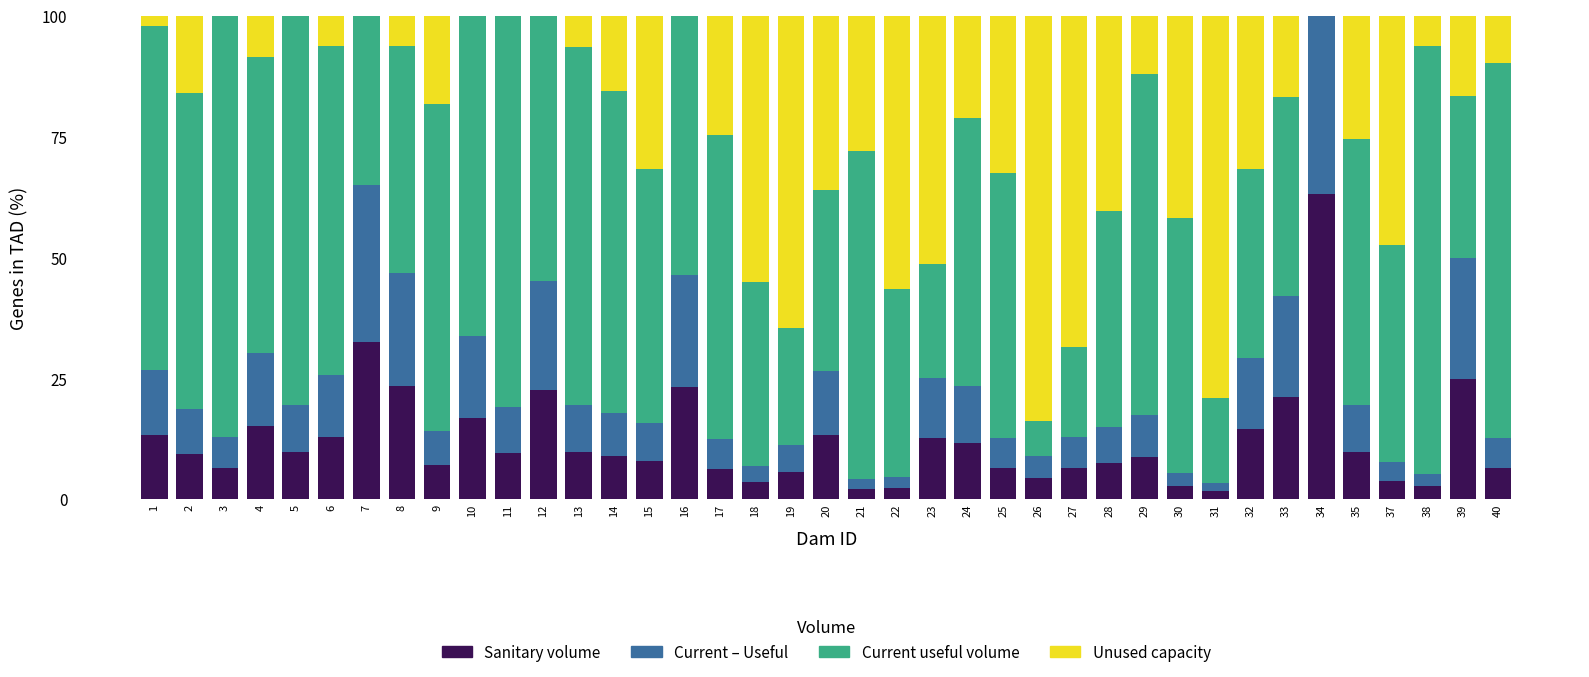

Between 1 and 29, which series saw the biggest shift?

Unused capacity